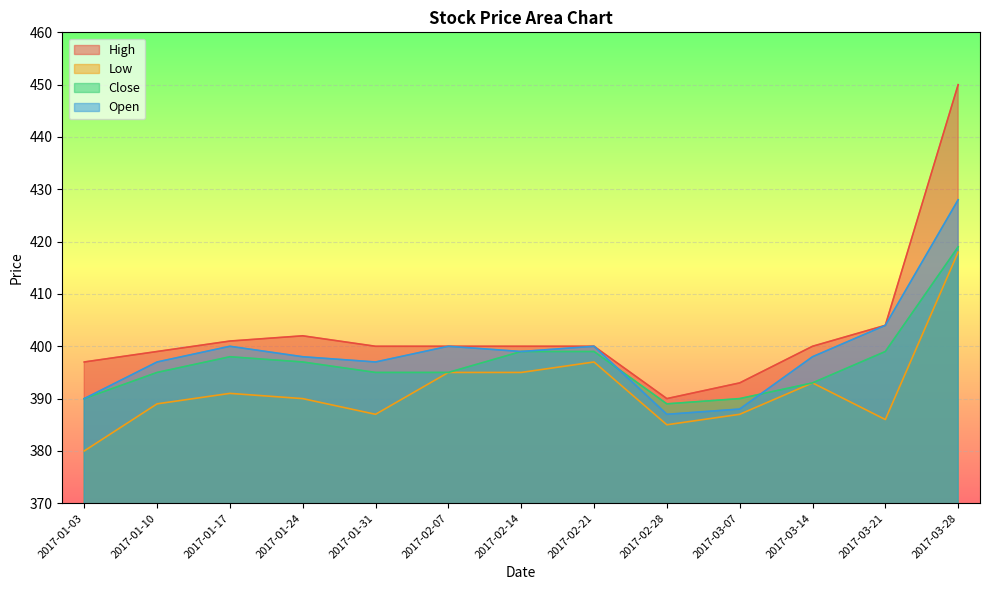

How many values in the Close series exceed 395?

6